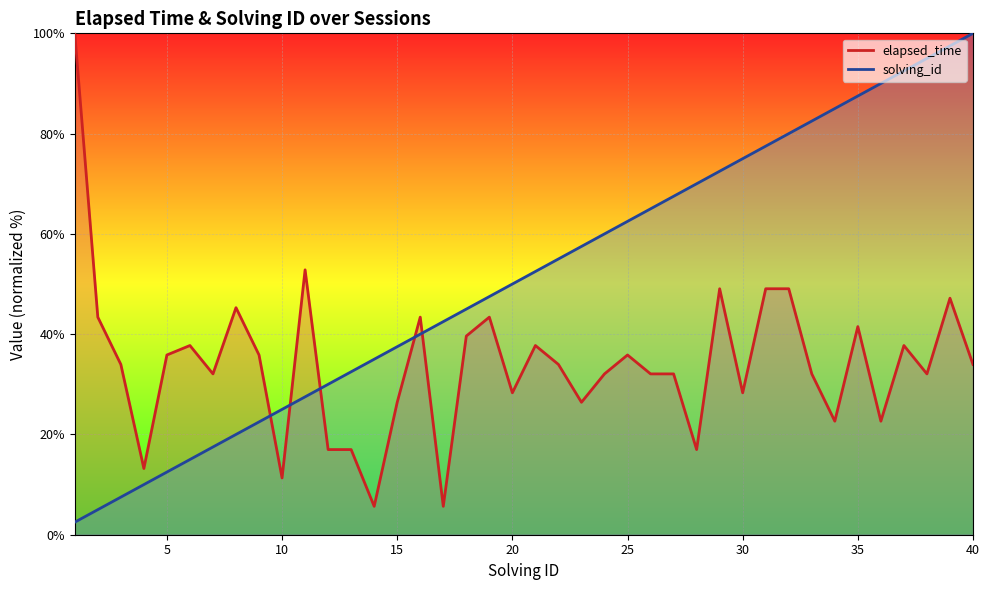

What is the greatest value displayed?

100.0